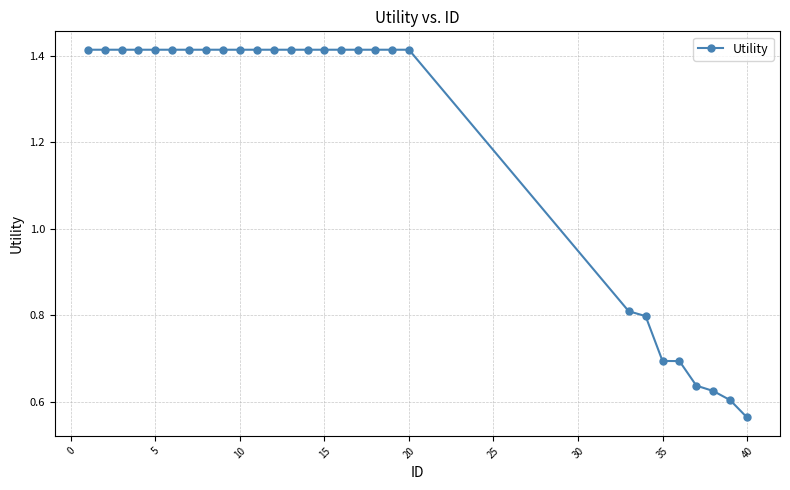

What is the difference between the maximum and minimum values?

0.9